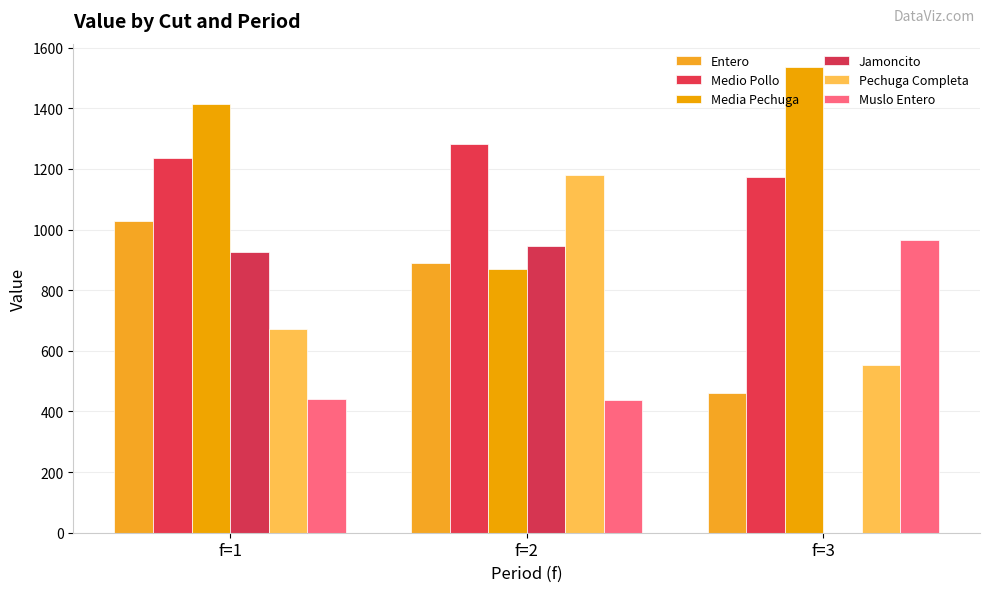

How many distinct data groups are displayed?

6